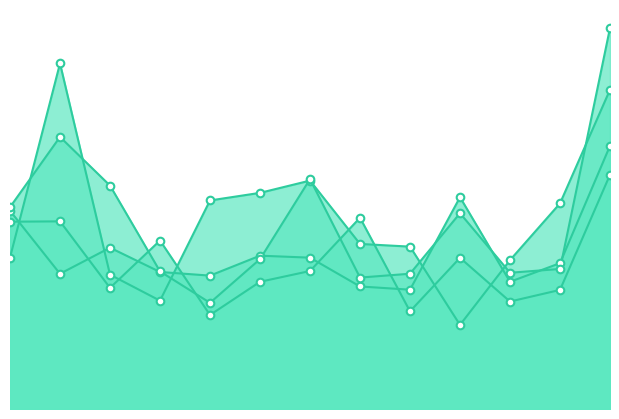

At which category is the sum across all series the highest?

2021